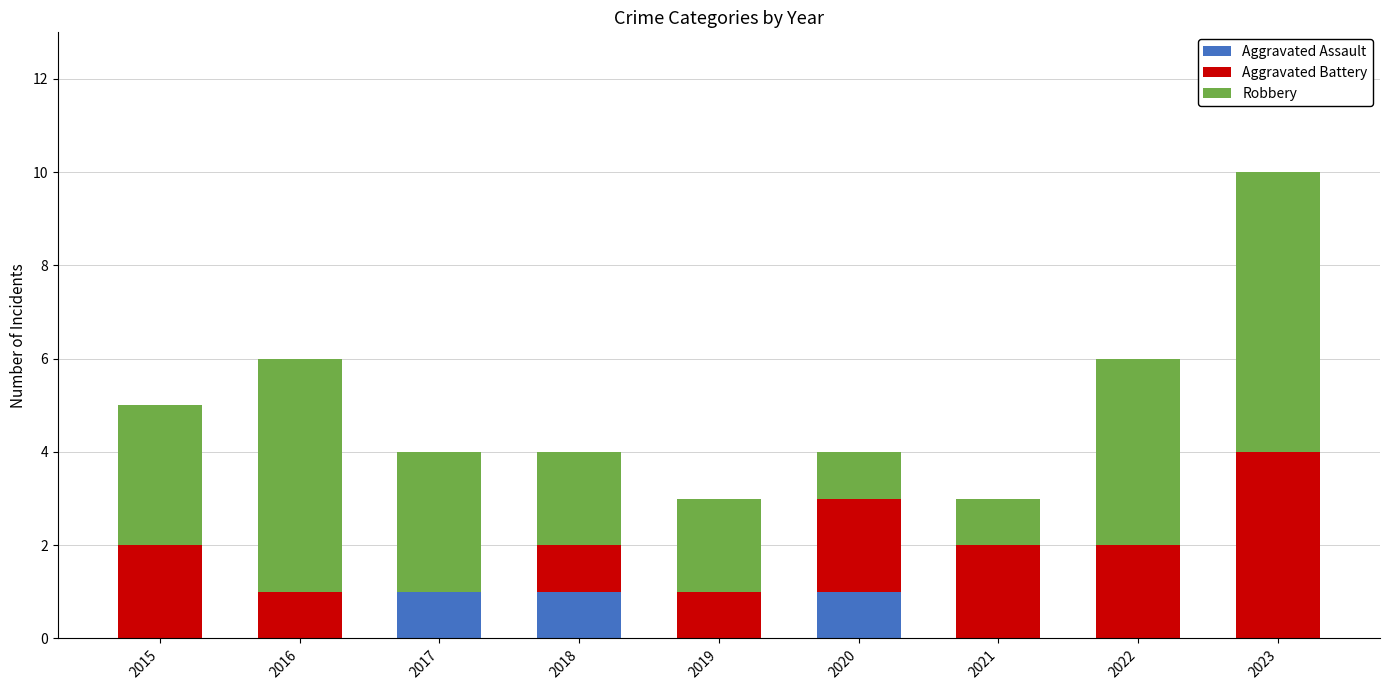

At which category is the sum across all series the highest?

2023